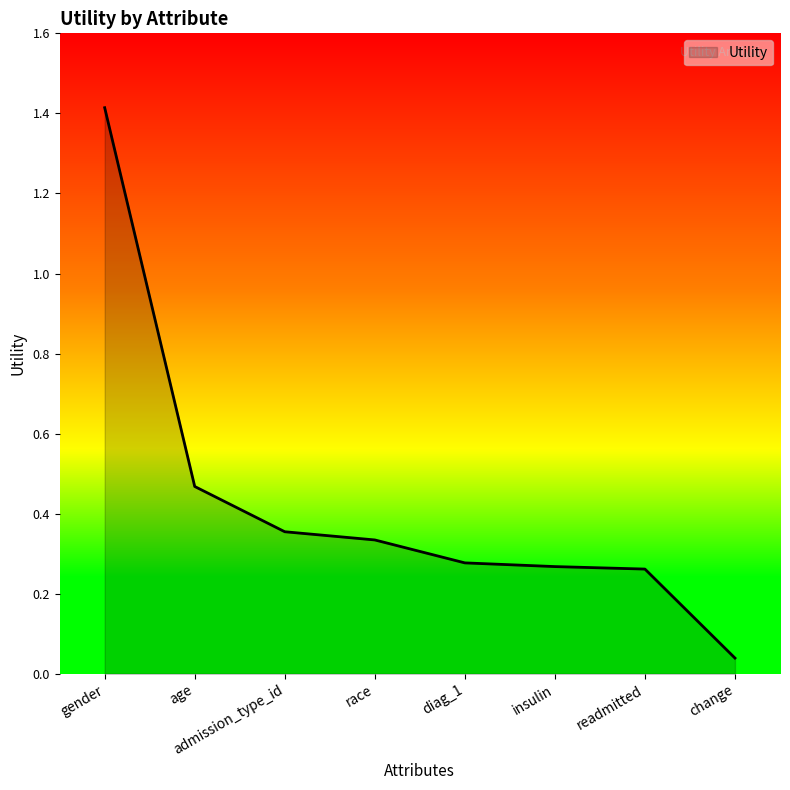

Where is the data nearest to the value 0?

change